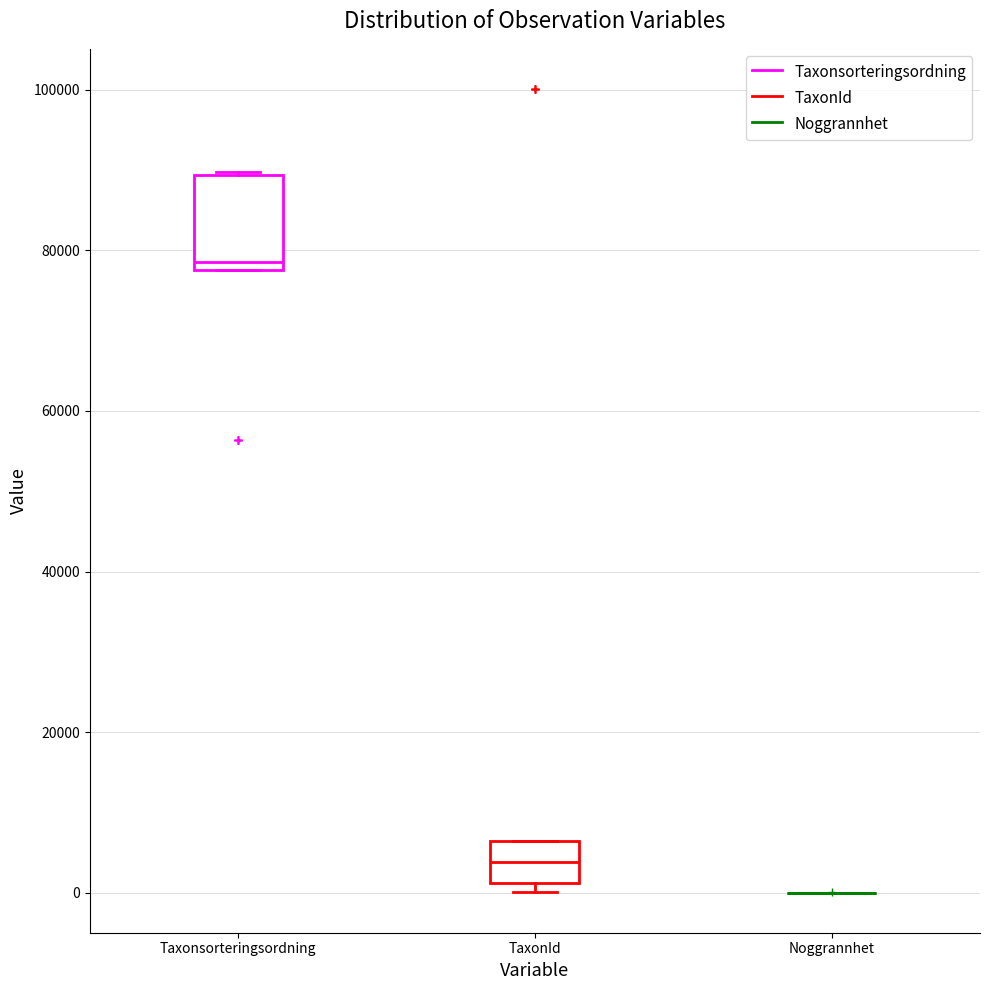

Which box is the tallest, from its lower edge to its upper edge?

Taxonsorteringsordning